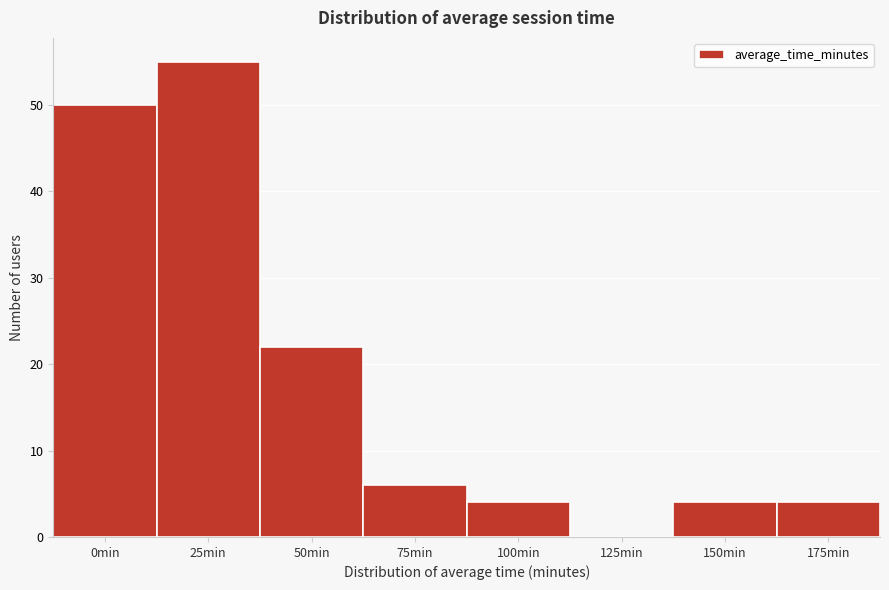

Reading left to right, what are all the values shown in this chart?

0min=50	25min=55	50min=22	75min=6	100min=4	125min=0	150min=4	175min=4